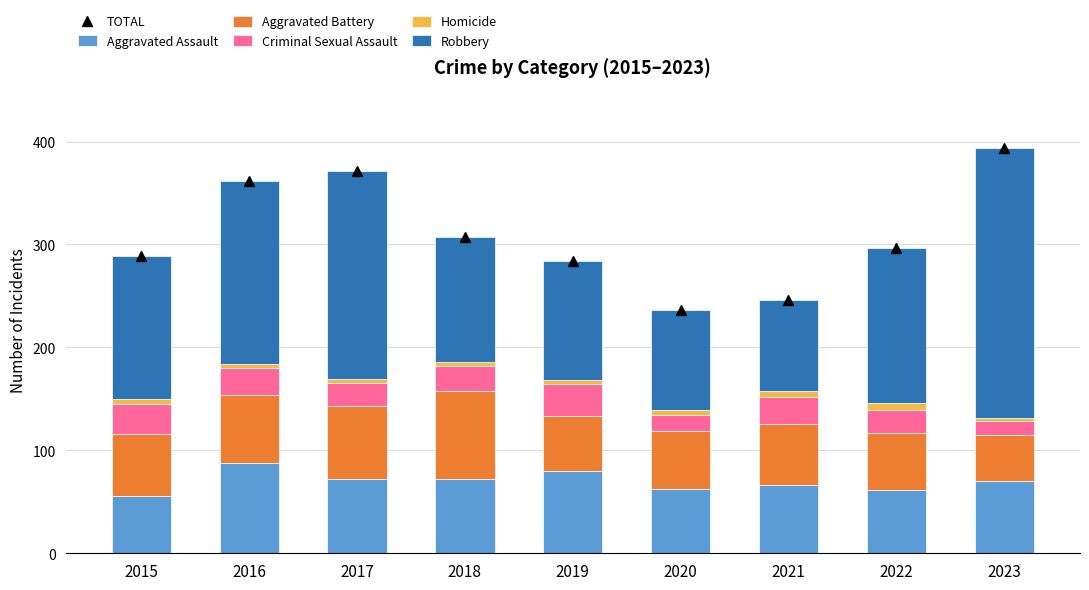

Is the value of Homicide at 2019 greater than the value of Criminal Sexual Assault at 2020?

No